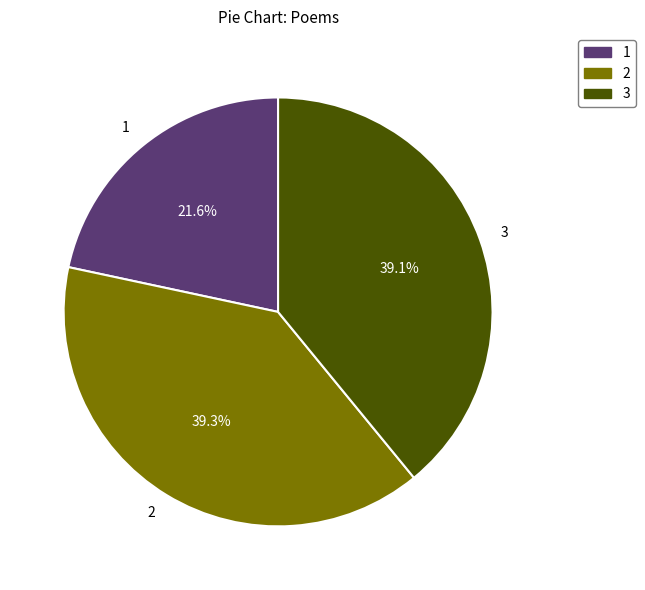

What is the total percentage of 3 and 2?

78.4%